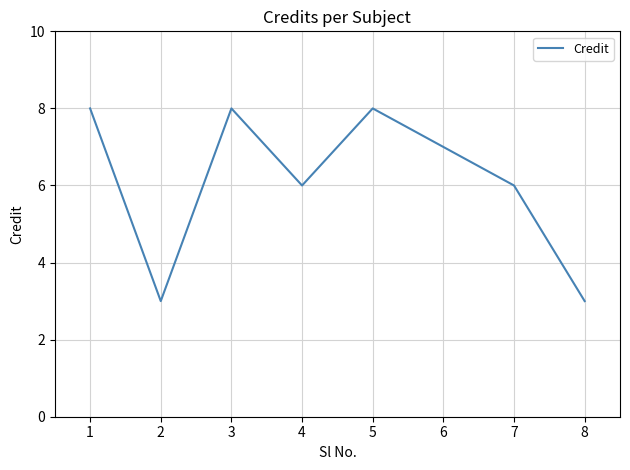

What is the approximate value at 4?

6